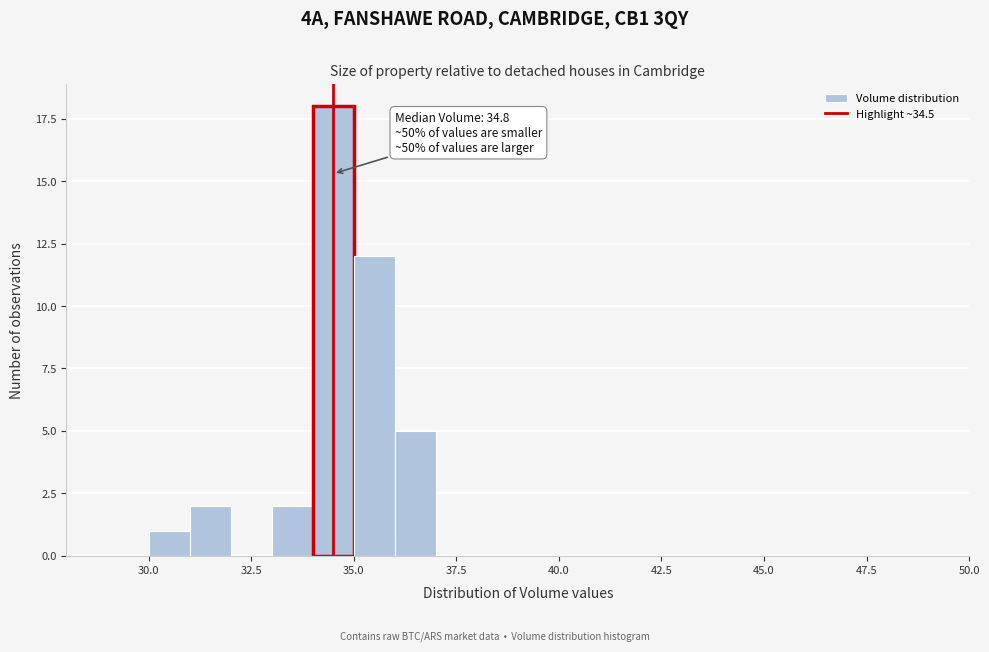

Read against the x-axis, roughly where is the centre of the tallest bar?

34.5